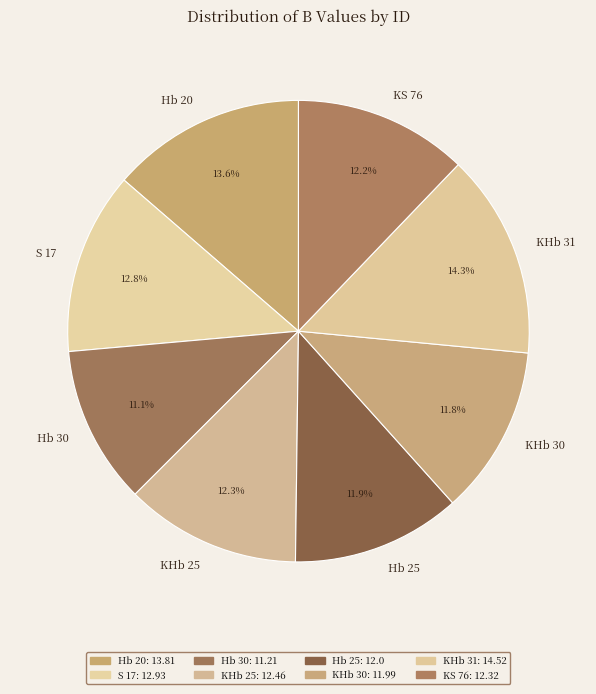

To the nearest percent, what percentage of the pie is KS 76?

12%